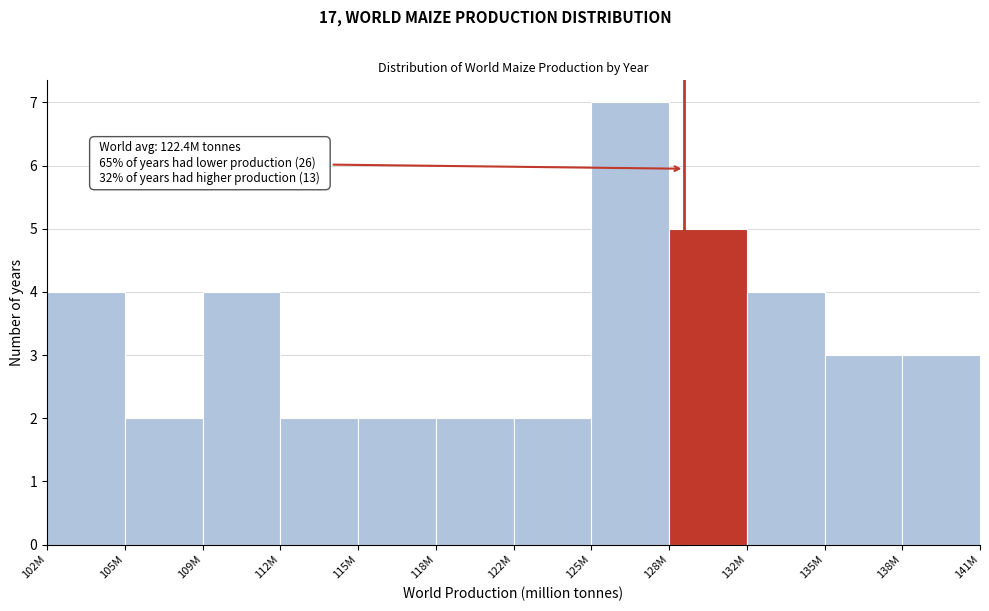

Reading right to left, list all the values displayed in this chart.

3	3	4	5	7	2	2	2	2	4	2	4